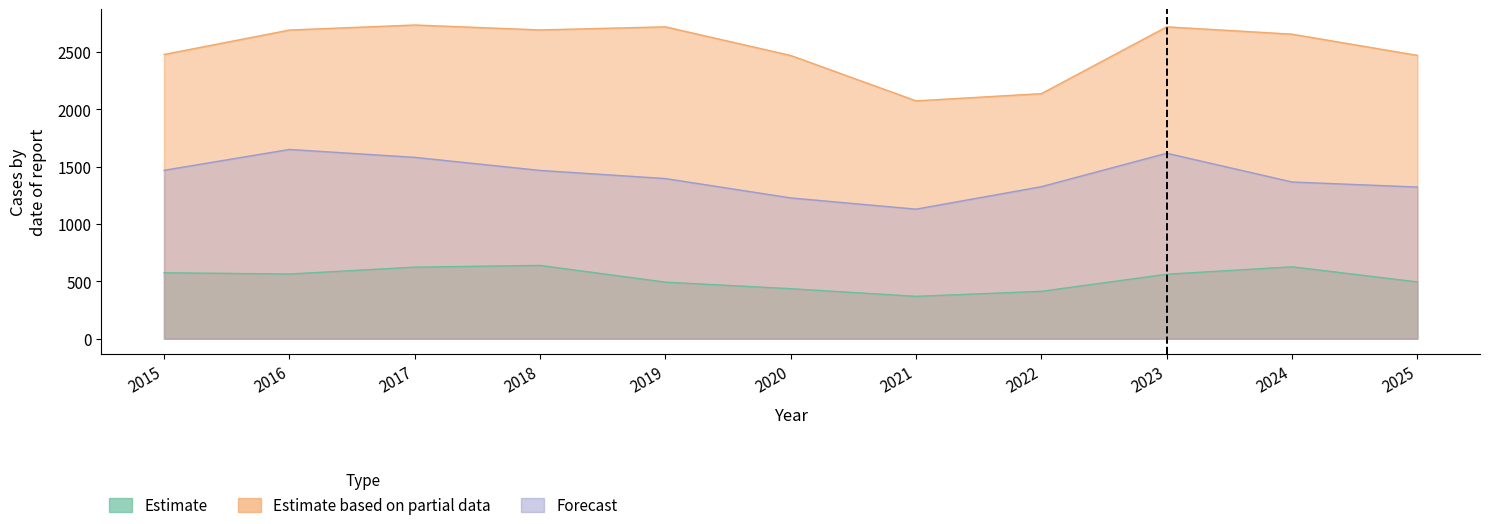

Reading left to right, what are all the values shown in this chart?

Estimate: 575	564	624	639	493	436	369	413	562	627	495
Estimate based on partial data: 2480	2693	2737	2694	2721	2471	2075	2138	2721	2657	2472
Forecast: 1469	1651	1582	1468	1397	1228	1130	1326	1618	1367	1323